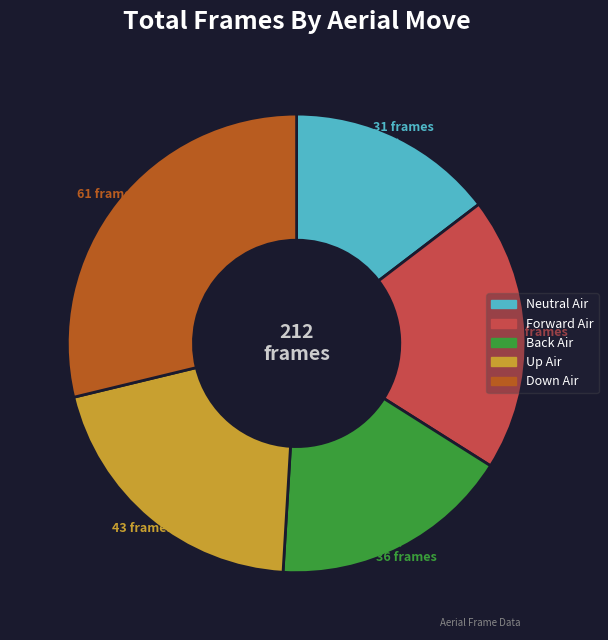

Do Up Air and Down Air together represent more than half of the pie?

No